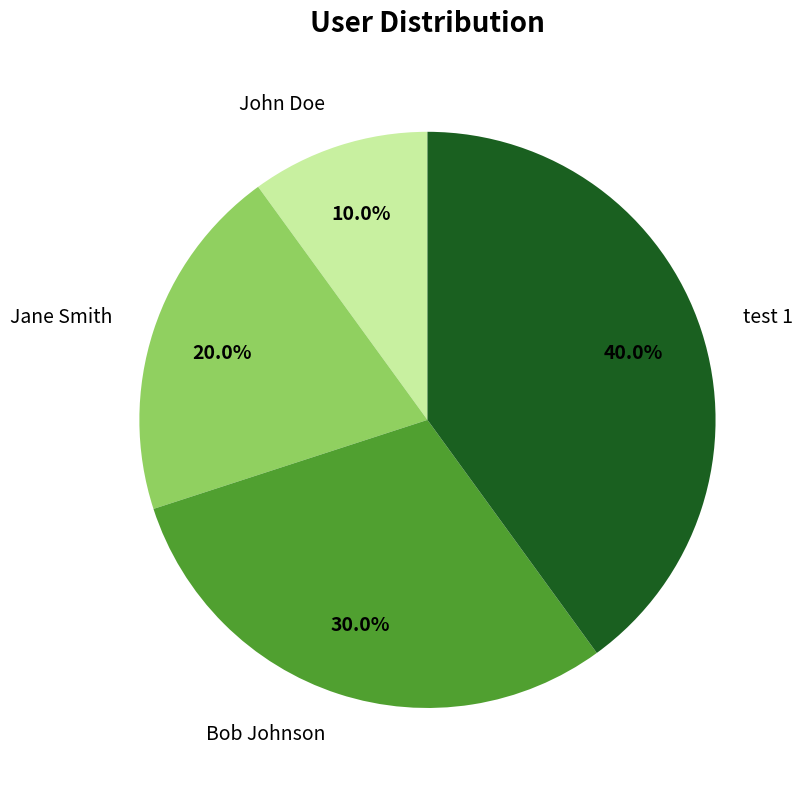

To the nearest percent, what is the combined percentage of test 1 and Jane Smith?

60%